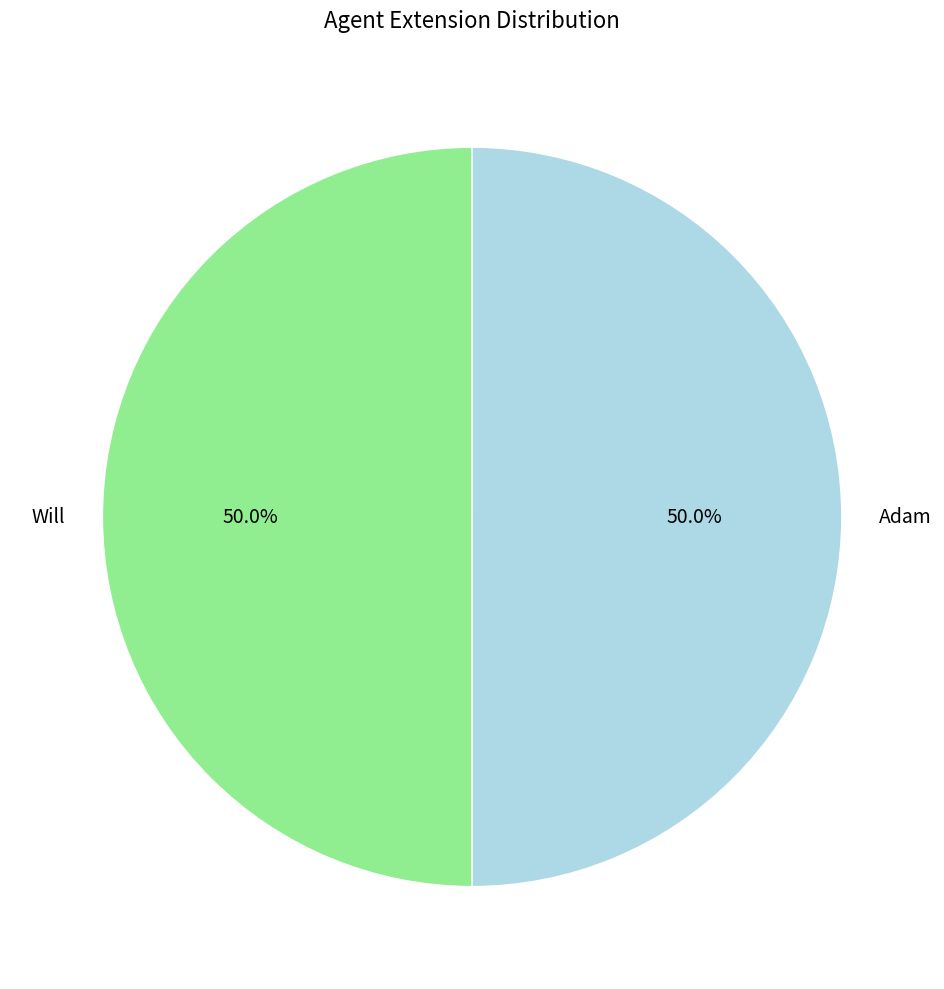

To the nearest percent, what is the combined percentage of Will and Adam?

100%